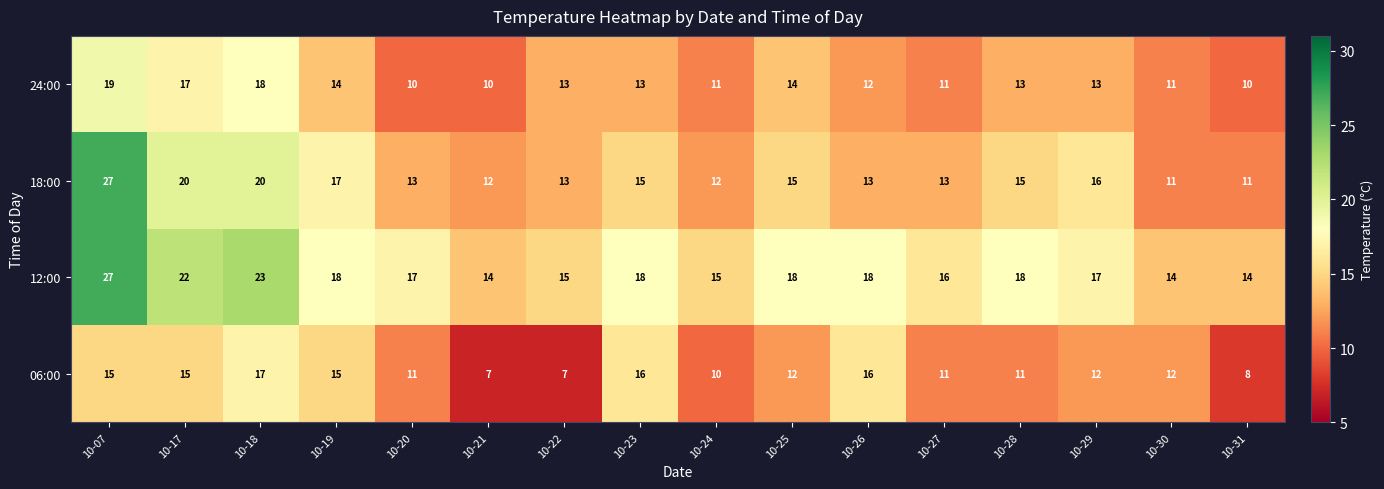

At which label does 24:00 first exceed 13?

10-07